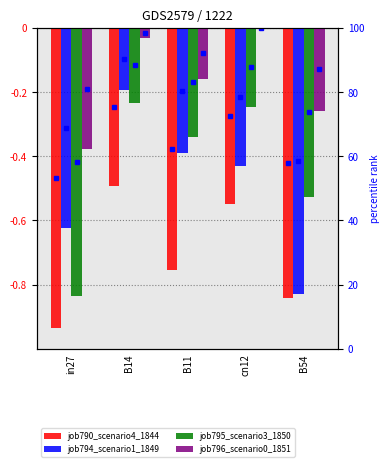

Reading right to left, transcribe all the data shown in this chart.

job790_scenario4_1844: -0.8	-0.5	-0.8	-0.5	-0.9
job794_scenario1_1849: -0.8	-0.4	-0.4	-0.2	-0.6
job795_scenario3_1850: -0.5	-0.2	-0.3	-0.2	-0.8
job796_scenario0_1851: -0.3	0.0	-0.2	-0.0	-0.4